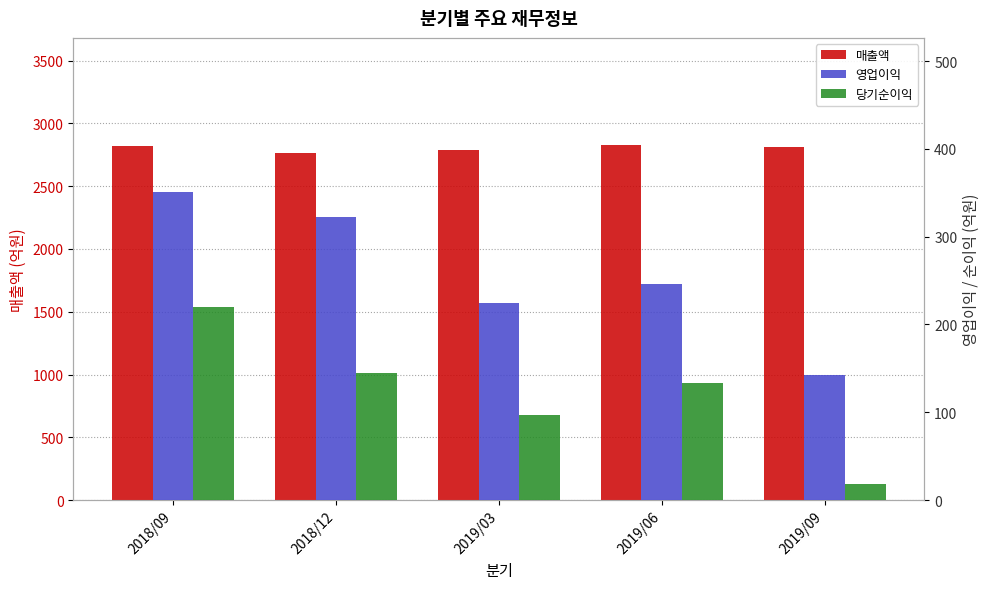

True or false: 매출액 has a value of 2823 at 2018/09.

True